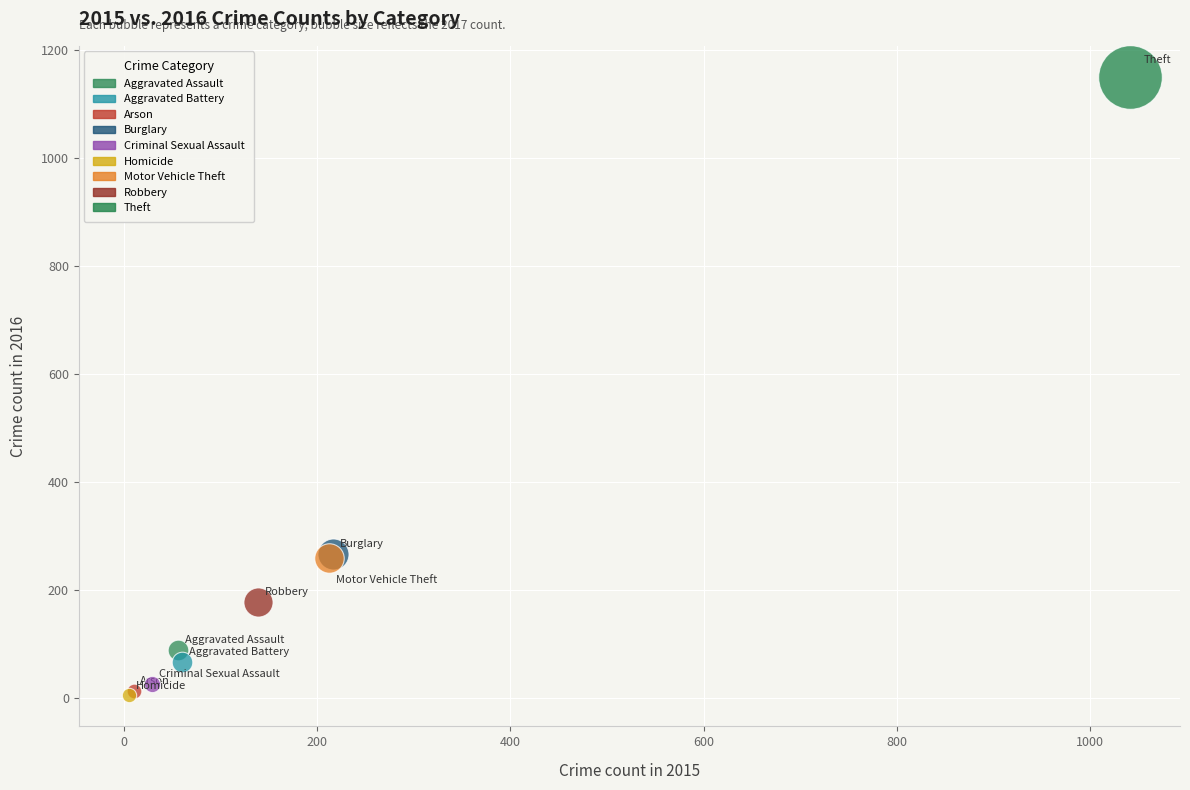

What are all the series names shown in the legend?

Aggravated Assault, Aggravated Battery, Arson, Burglary, Criminal Sexual Assault, Homicide, Motor Vehicle Theft, Robbery, Theft